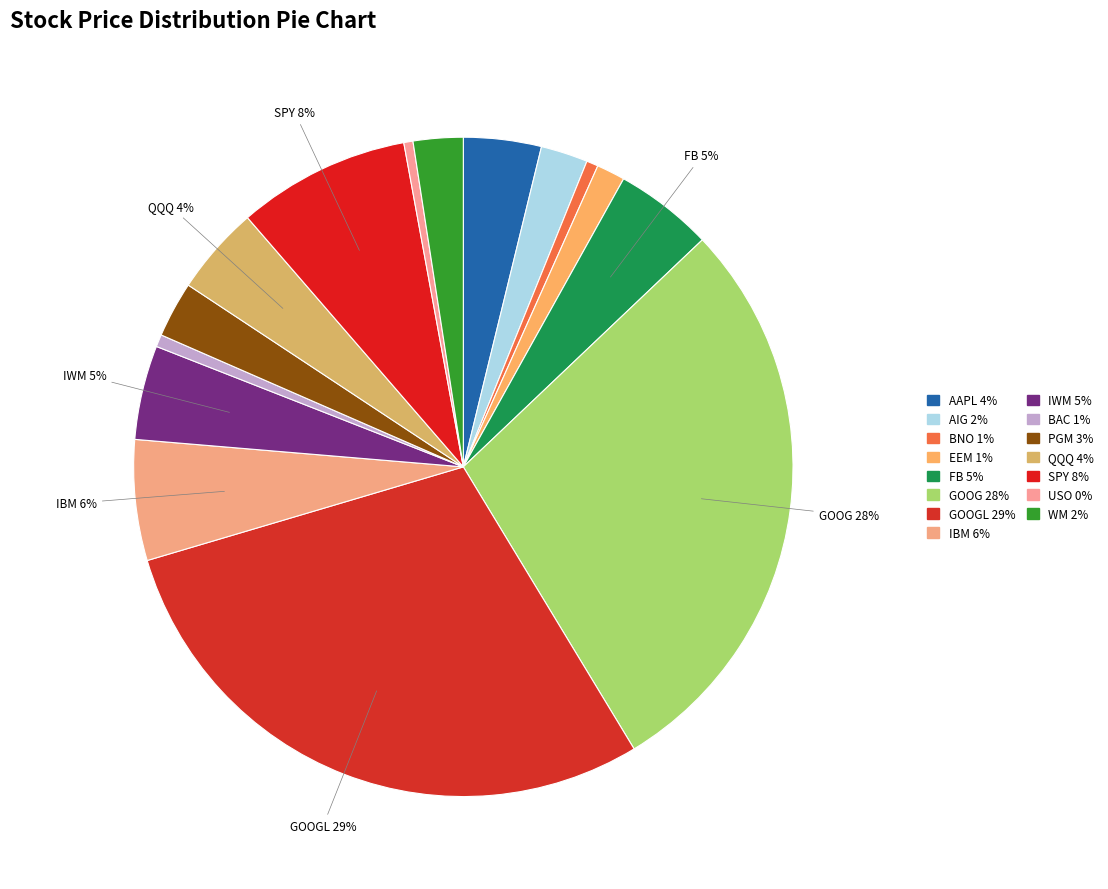

What is the smallest slice in the pie chart?

USO